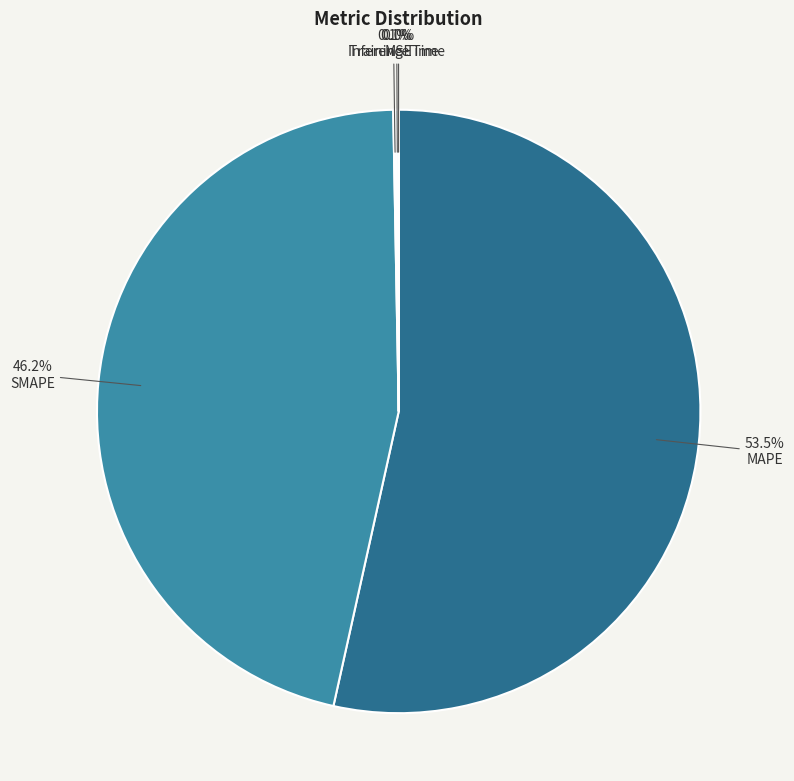

Count the number of slices in the pie.

5